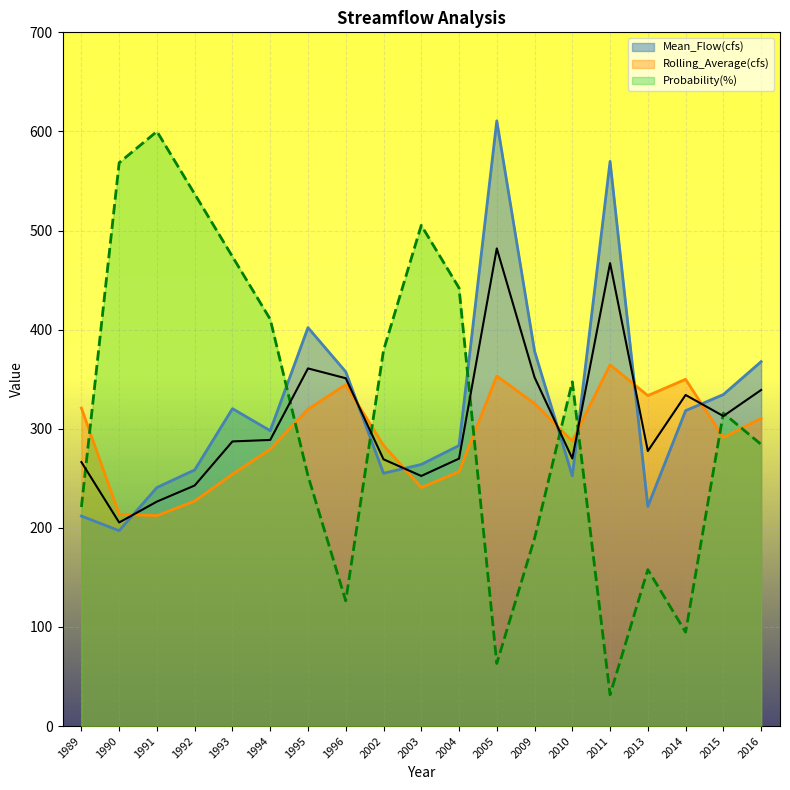

Rank the categories by Rolling_Average(cfs) value from lowest to highest.

1991, 1990, 1992, 2003, 1993, 2004, 1994, 2002, 2010, 2015, 2016, 1995, 1989, 2009, 2013, 1996, 2014, 2005, 2011